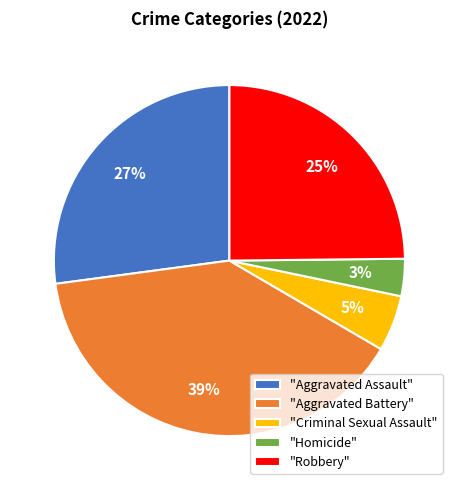

Which slice is the smallest?

"Homicide"